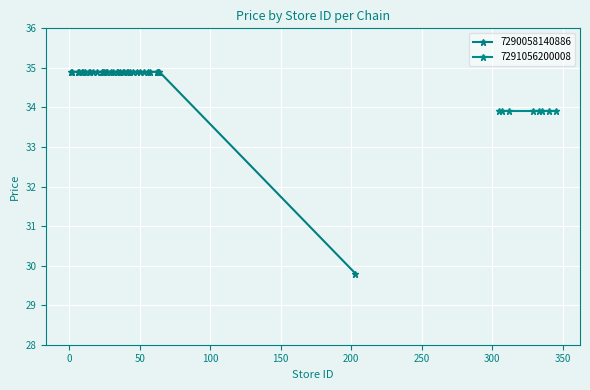

What is the value of the 7290058140886 point at the 15th from the left?

34.9